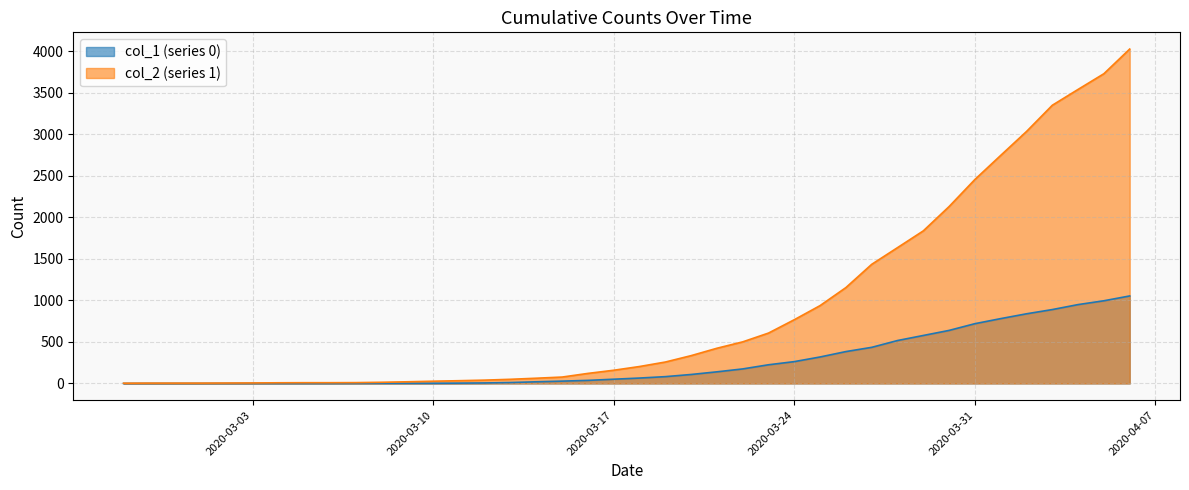

What is the average value of the col_2 (series 1) series?

895